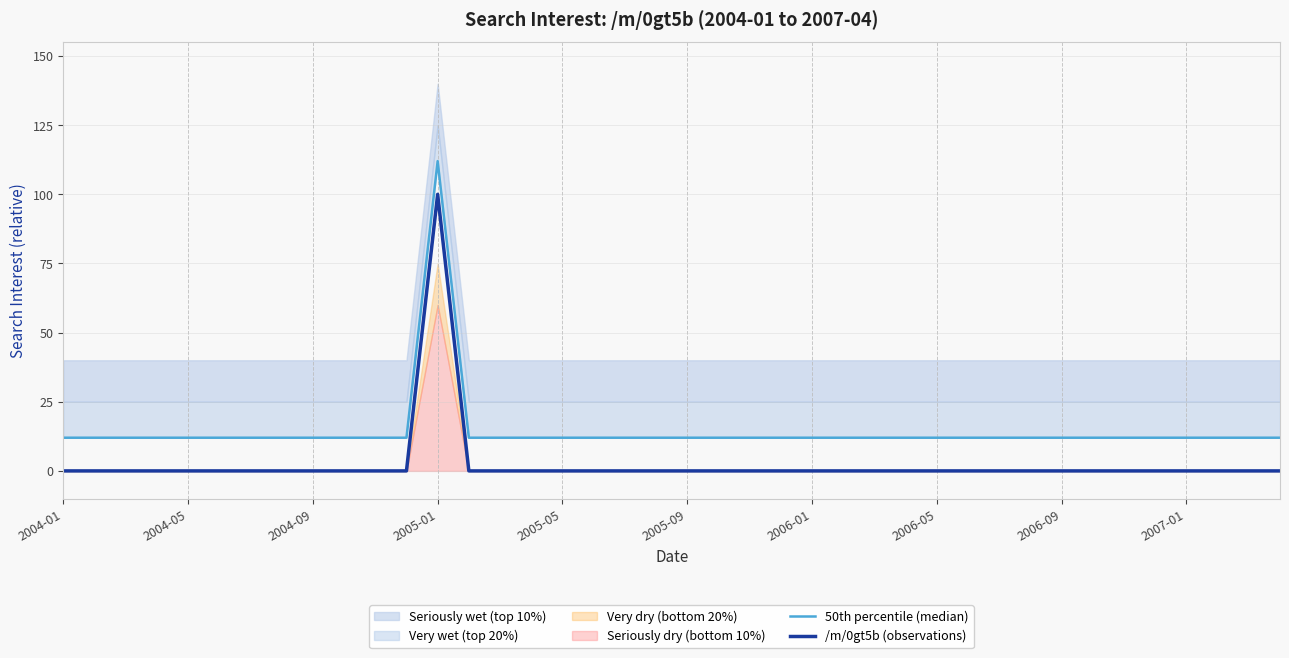

The value of /m/0gt5b (observations) at 2006-09 is 57. True or false?

False